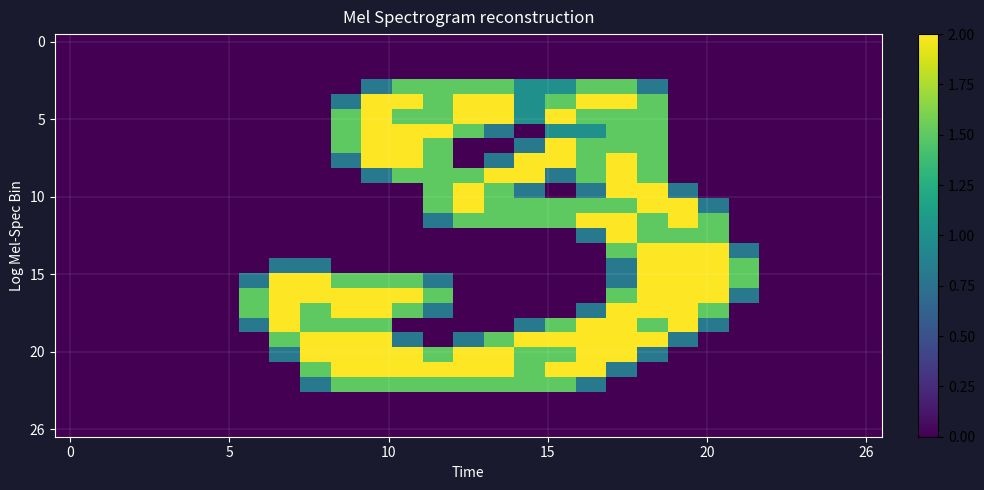

At which category is the sum across all series the highest?

18